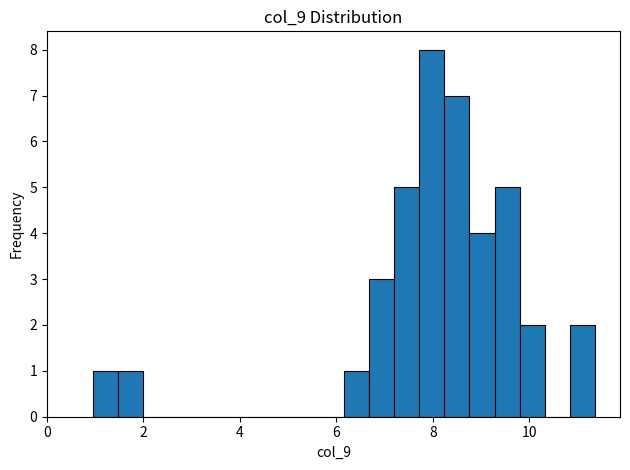

Around what value on the x-axis is the tallest bar? Give the approximate position of its centre, as read against the axis.

8.0